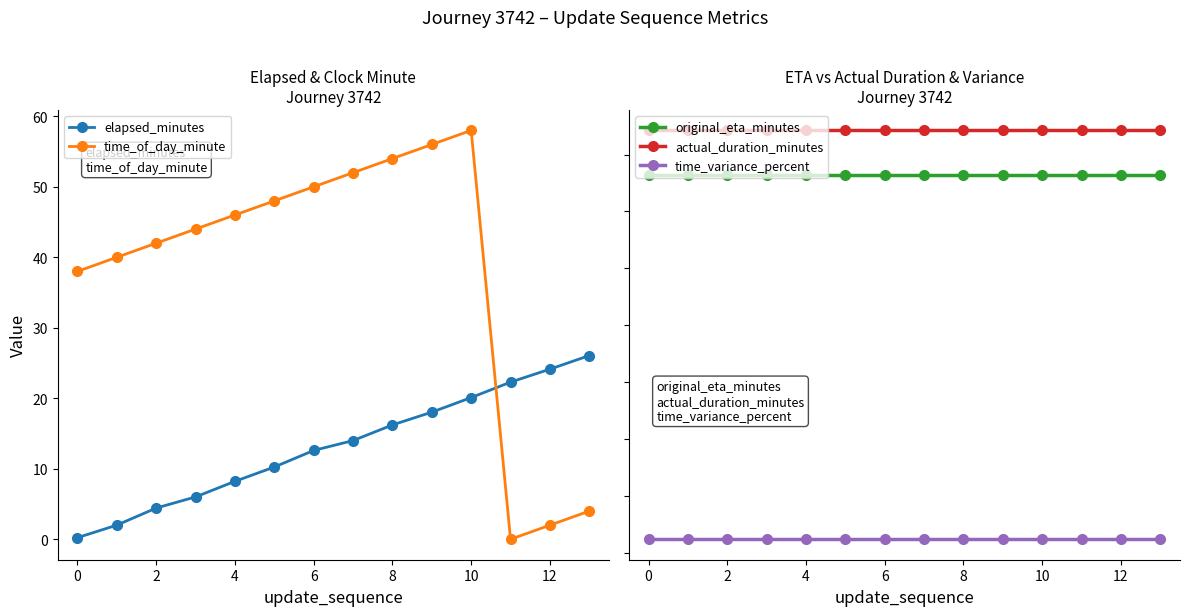

List the series in order of their peak value, lowest first.

time_variance_percent, original_eta_minutes, elapsed_minutes, actual_duration_minutes, time_of_day_minute